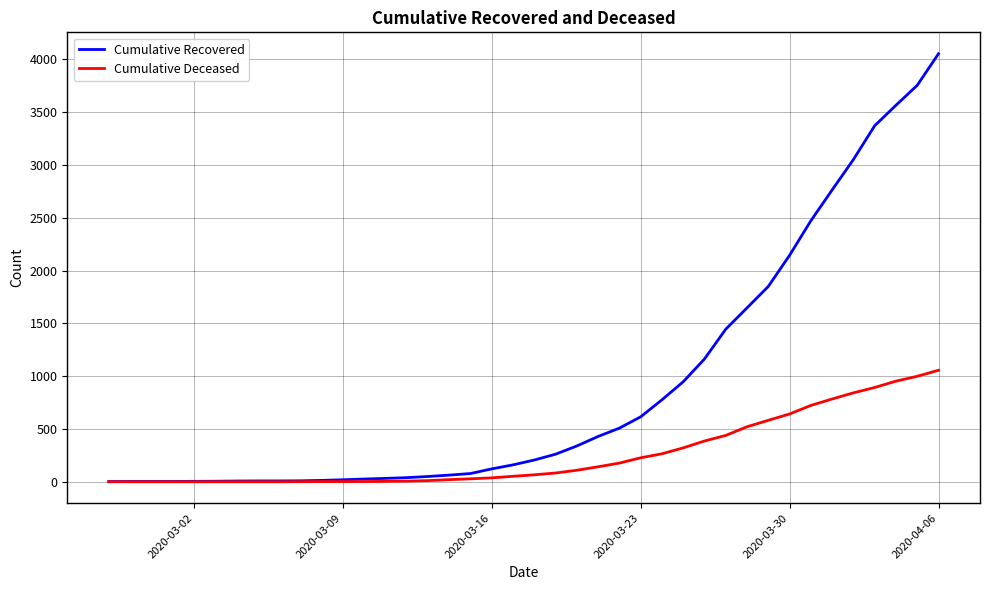

Rank the series by their average value, from lowest to highest.

Cumulative Deceased, Cumulative Recovered